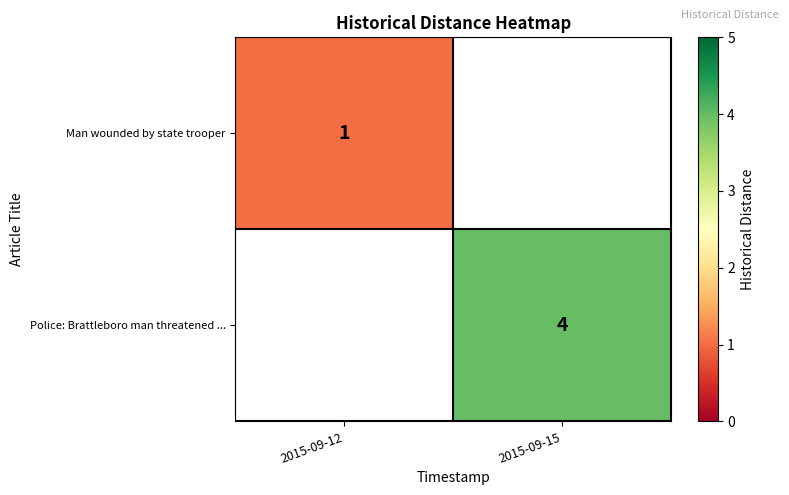

The Police: Brattleboro man threatened ... series shows 4 at 2015-09-15. True or false?

True